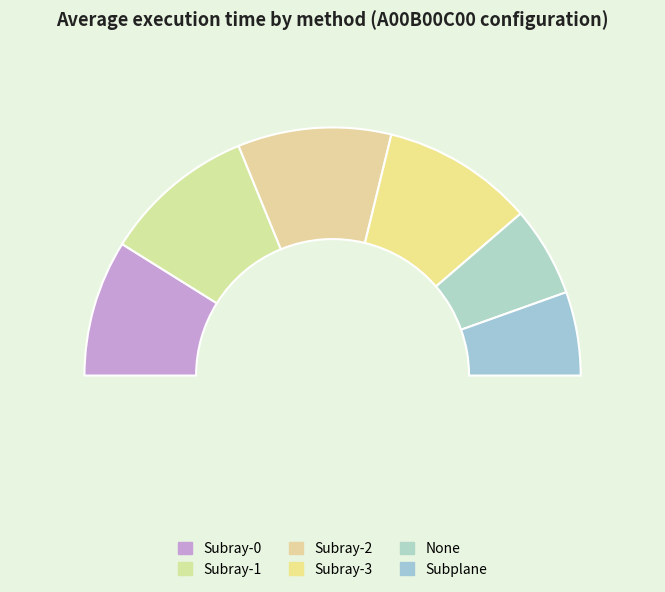

Which category has the smallest portion of the pie?

Subplane